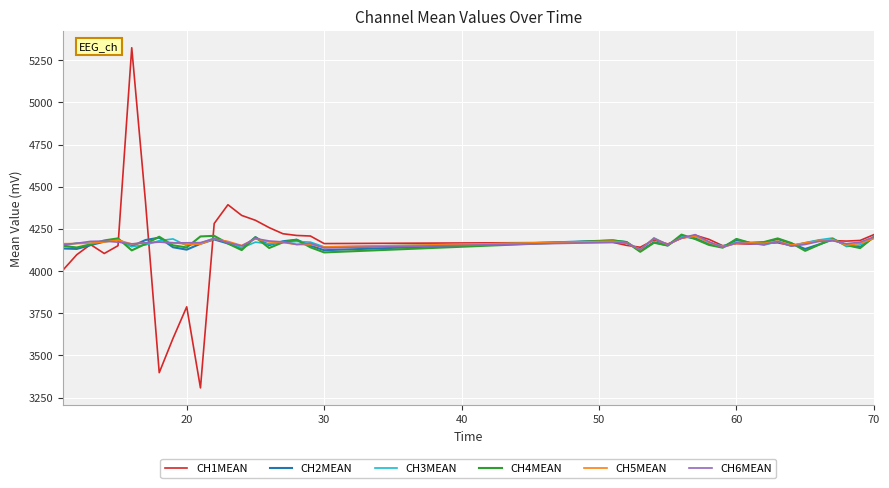

What is the minimum value for CH5MEAN?

4126.9